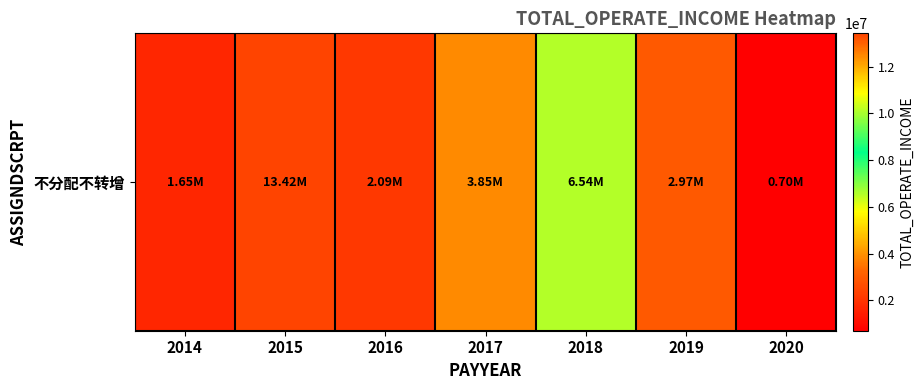

Reading right to left, what are all the values shown in this chart?

2020=695793.0	2019=2973943.7	2018=6541994.8	2017=3847864.2	2016=2090921.8	2015=13424775.1	2014=1652296.2